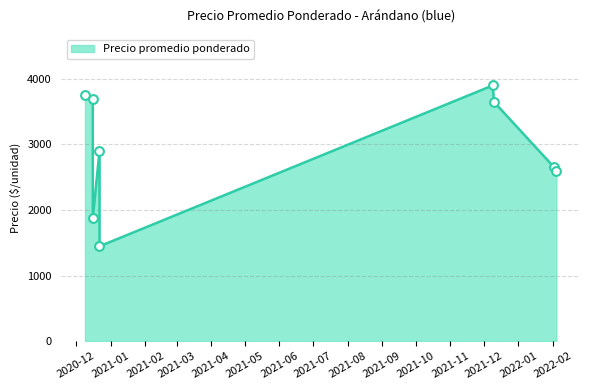

What is the ratio of the value at 2020-12-09 to the value at 2020-12-16?

2.0